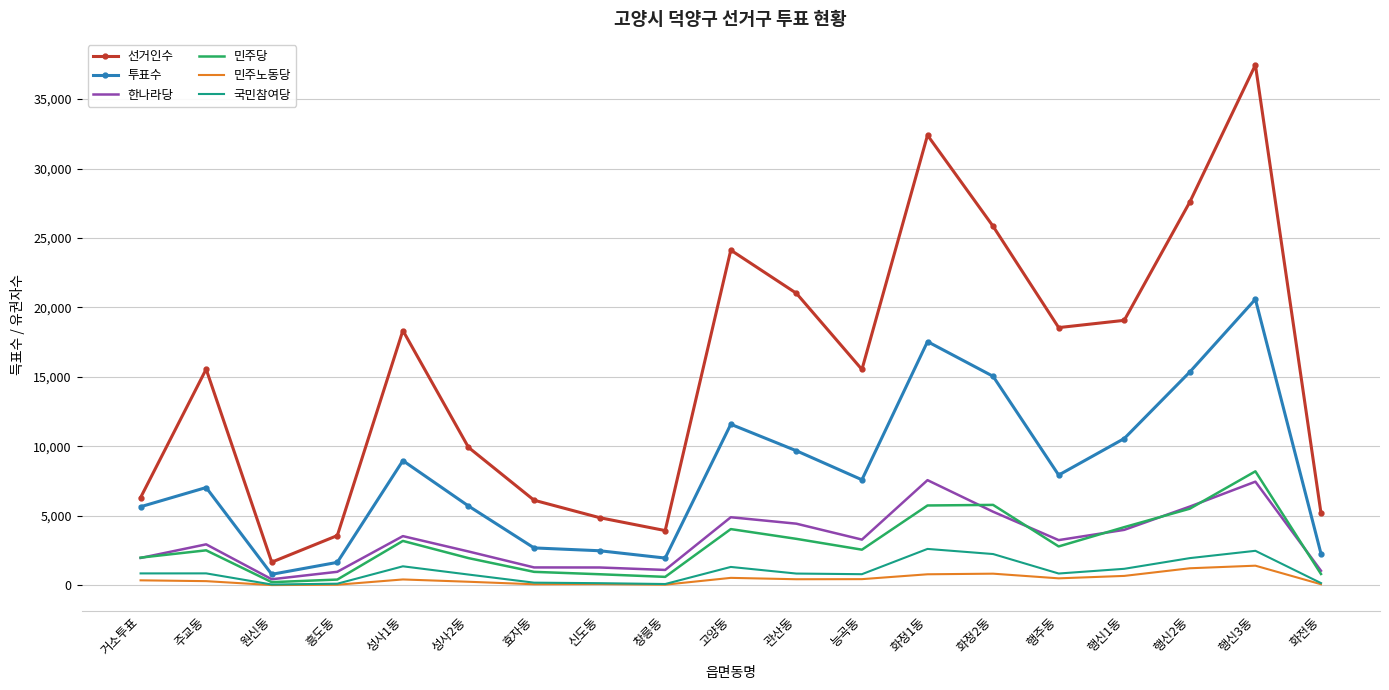

In 민주당, how many points are higher than both neighbors (excluding endpoints)?

5